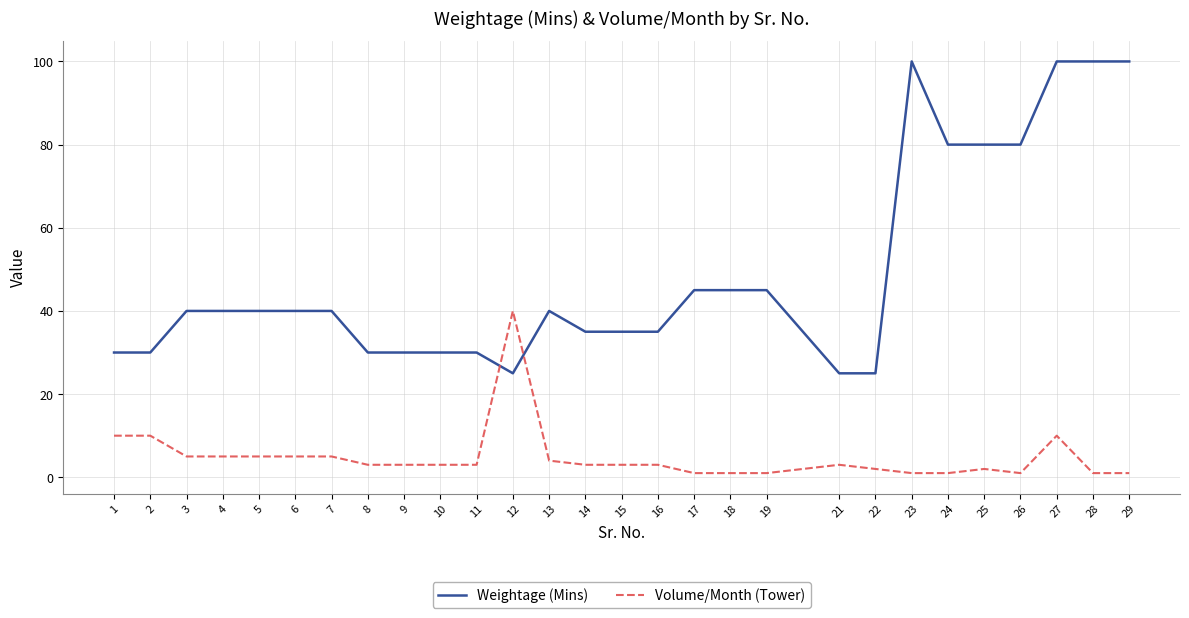

At which category is the sum across all series the highest?

27